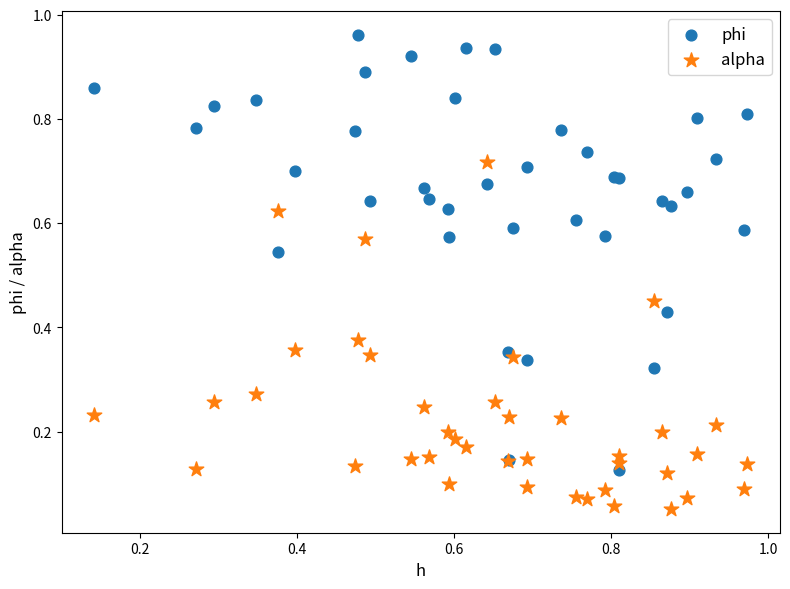

Which series contains the lowest Y value?

alpha